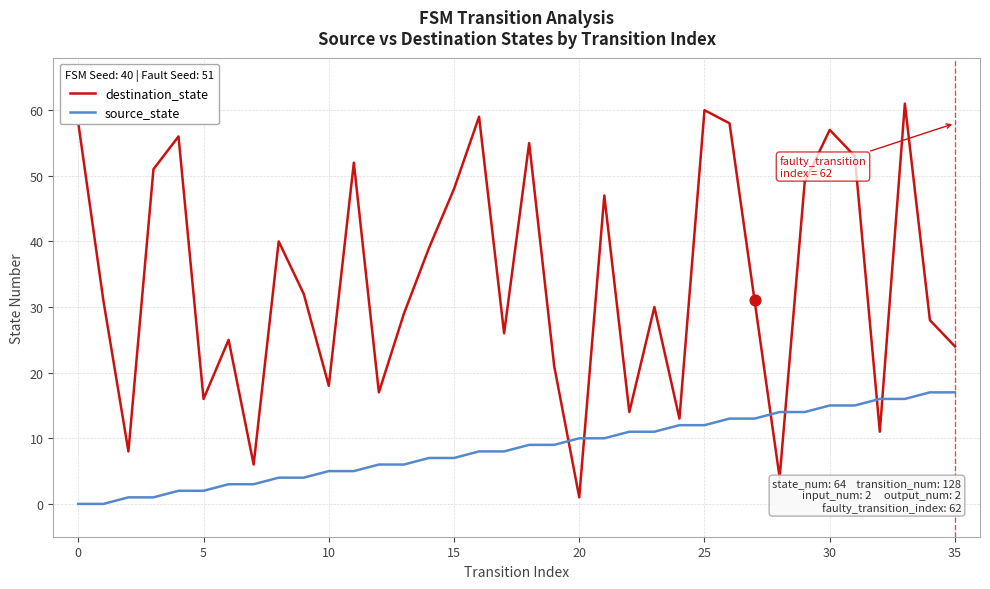

What are all the series names shown in the legend?

destination_state, source_state